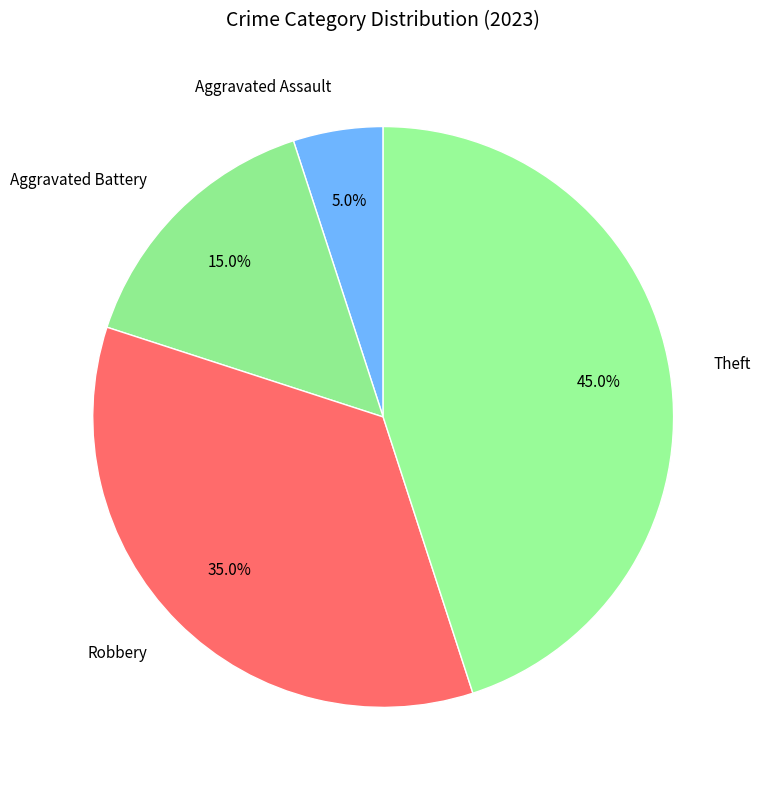

The Aggravated Battery slice represents 20% of the pie. True or false?

False